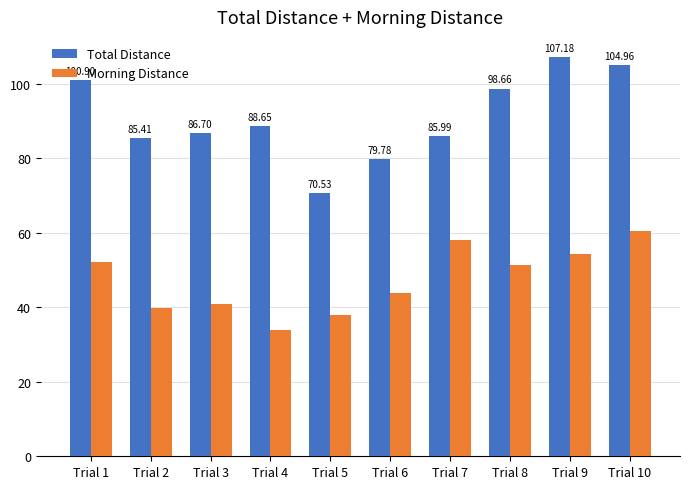

What are all the series names shown in the legend?

Total Distance, Morning Distance